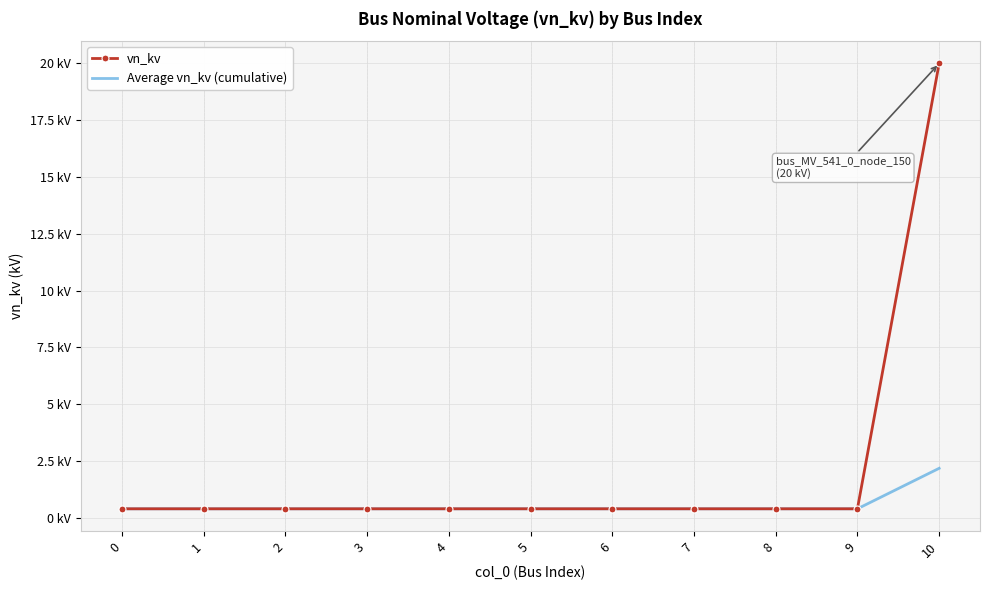

What are all the series names shown in the legend?

vn_kv, Average vn_kv (cumulative)